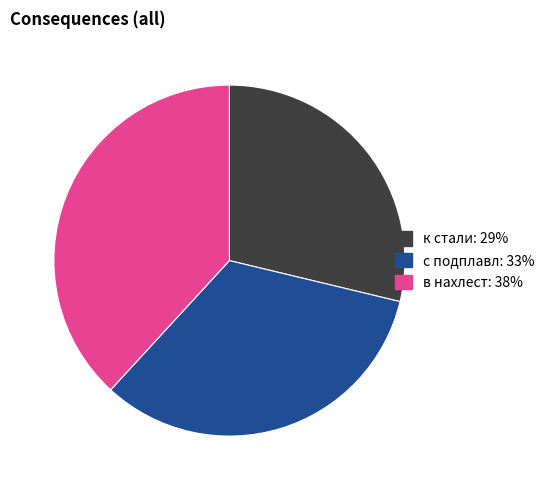

Do в нахлест and к стали together represent more than half of the pie?

Yes